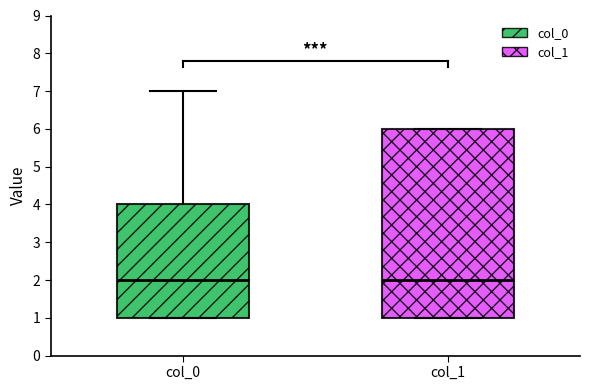

Comparing the boxes themselves (not the whiskers), which one is the tallest?

col_1